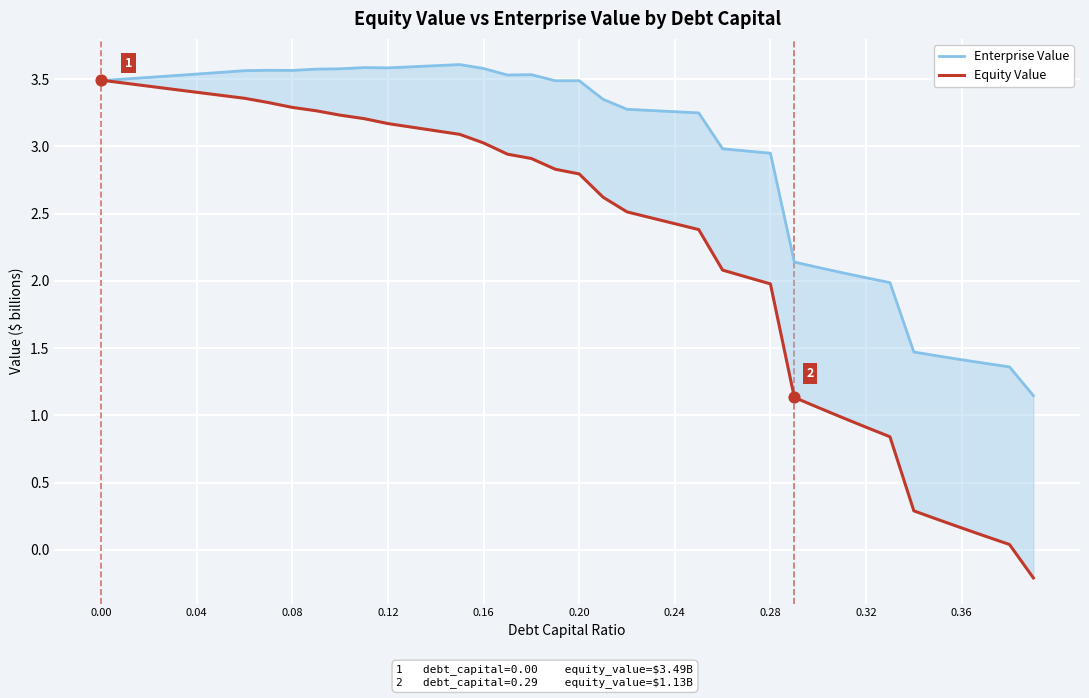

What are all the series names shown in the legend?

Enterprise Value, Equity Value